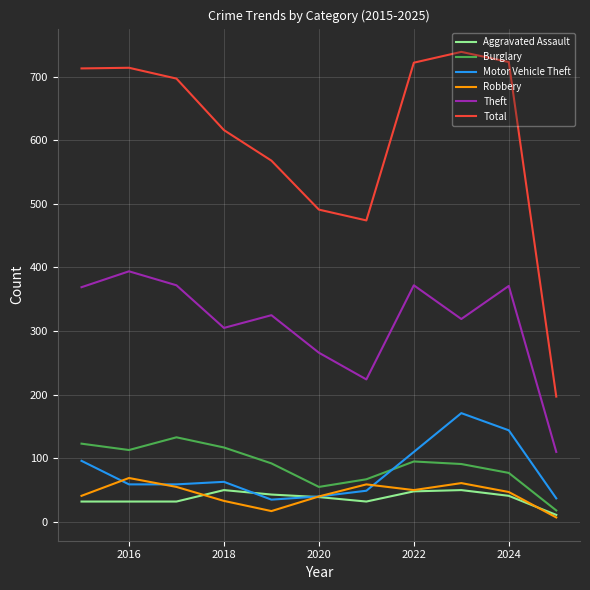

What is the greatest value displayed?

739